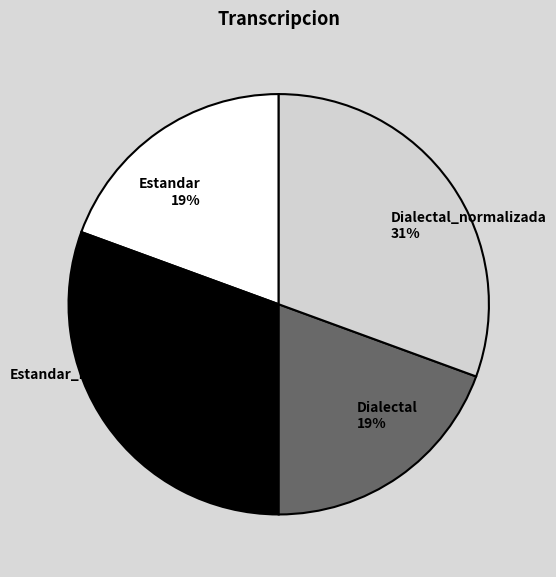

To the nearest percent, what portion does Estandar represent?

19%